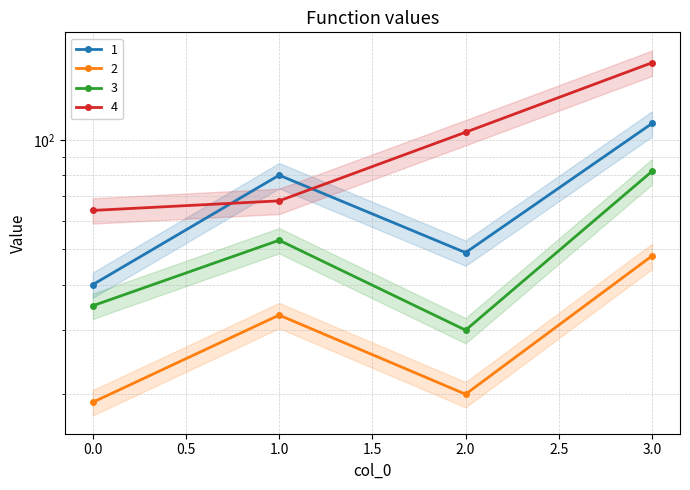

The 3 series shows 30 at 2. True or false?

True